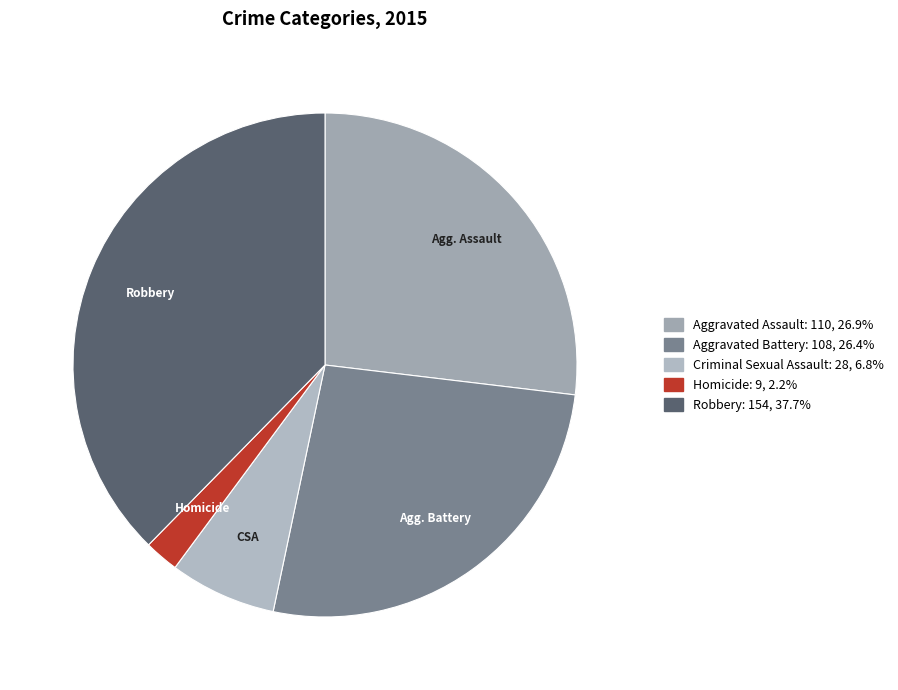

What is the ratio of the value at Aggravated Battery to the value at Robbery?

0.7